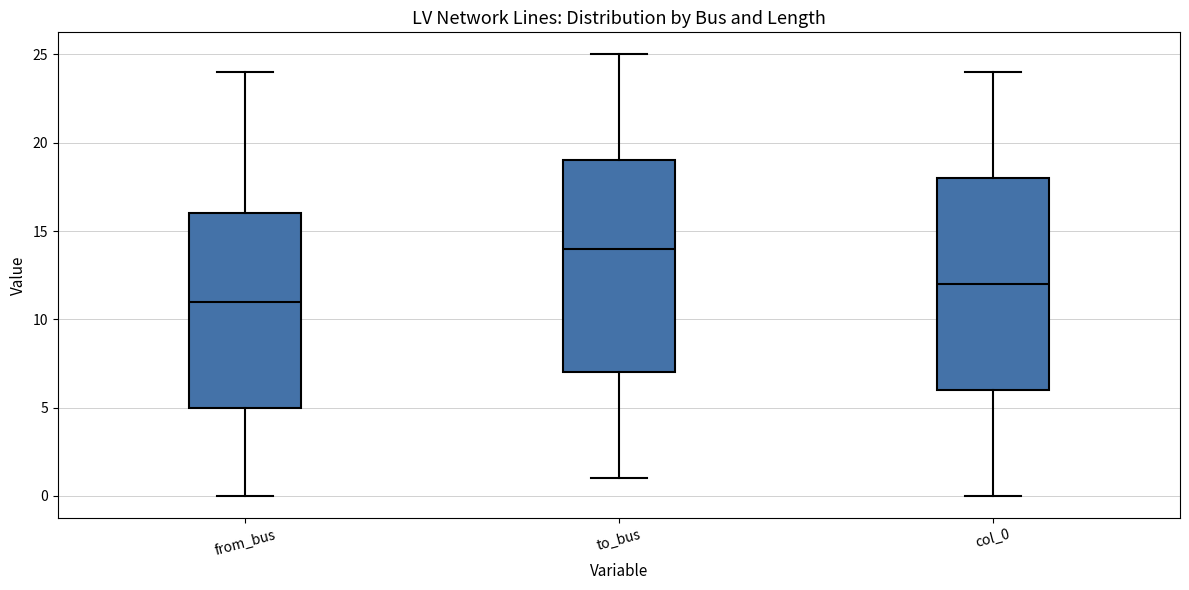

Which box's median line is the highest?

to_bus